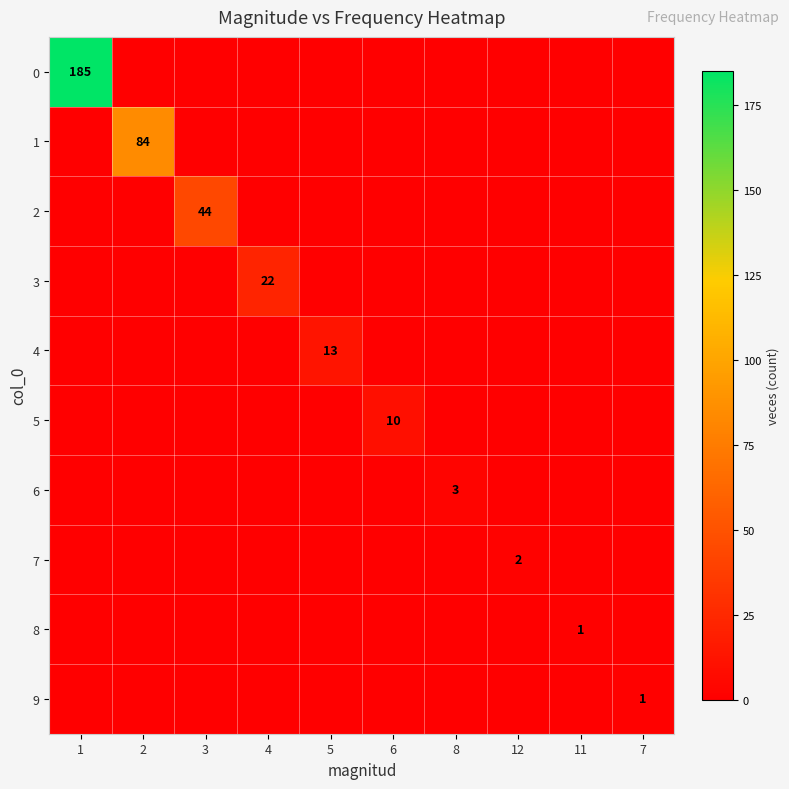

The value of 6 at 8 is 1. True or false?

False